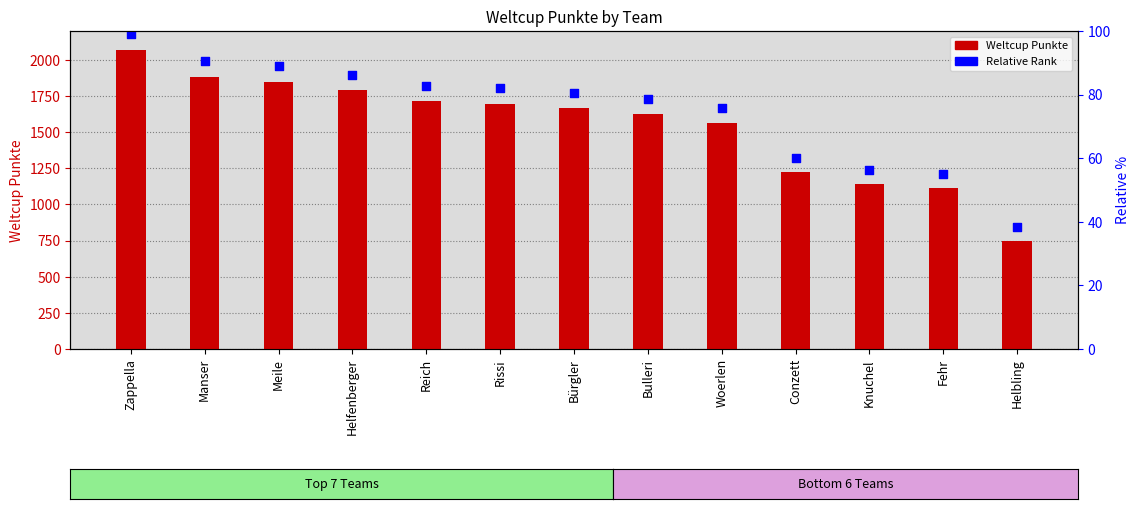

What are all the series names shown in the legend?

Weltcup Punkte, Relative Rank